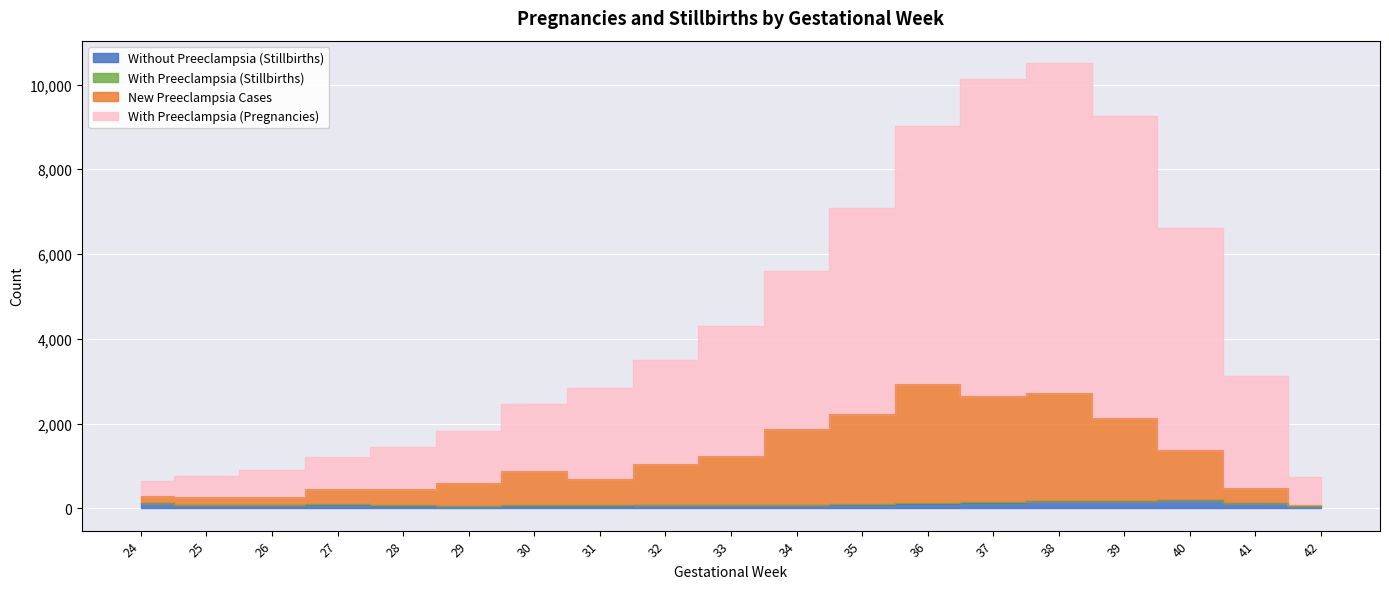

Is the value of New Preeclampsia Cases at 37 greater than the value of With Preeclampsia (Pregnancies) at 37?

No